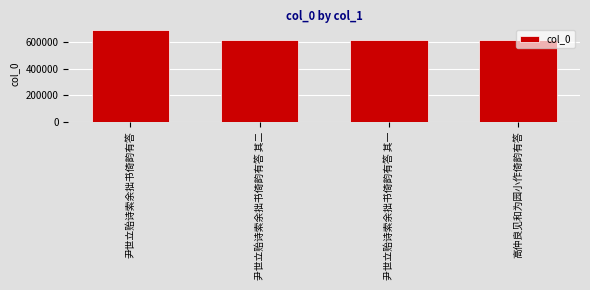

What is the label of the 1st bar from the left?

尹世立贻诗索余拙书倚韵有答